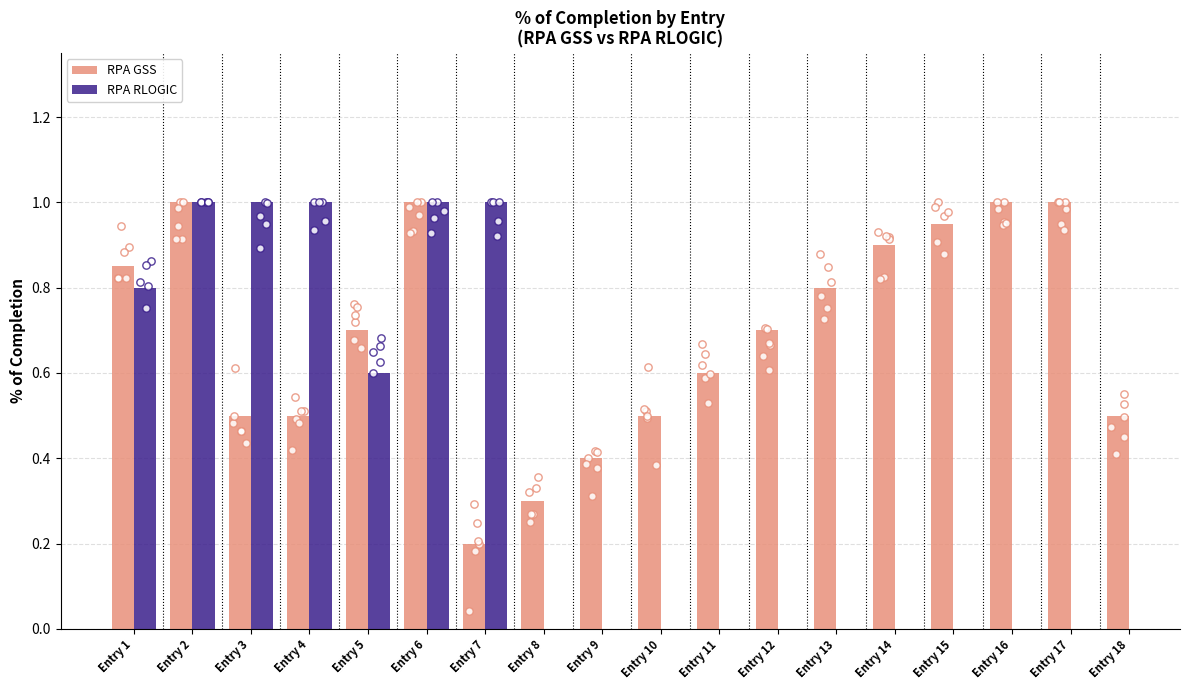

What are all the series names shown in the legend?

RPA GSS, RPA RLOGIC